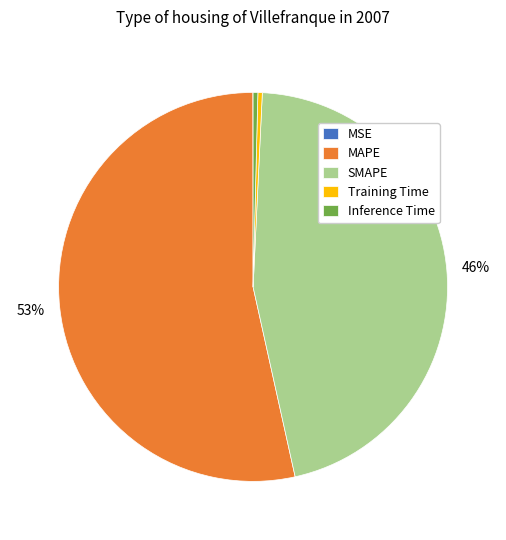

Combined, do SMAPE and Training Time account for over 50%?

No